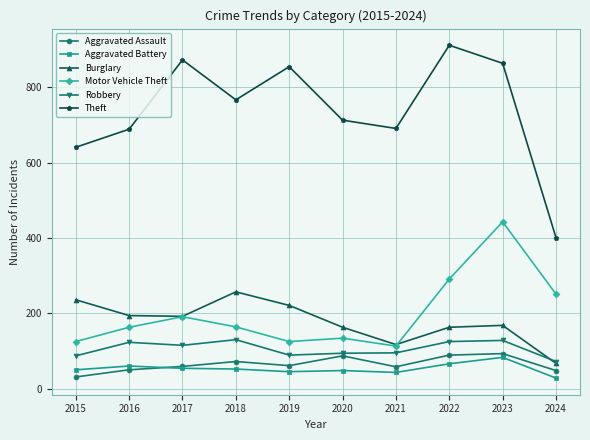

At which label does Theft reach its minimum?

2024